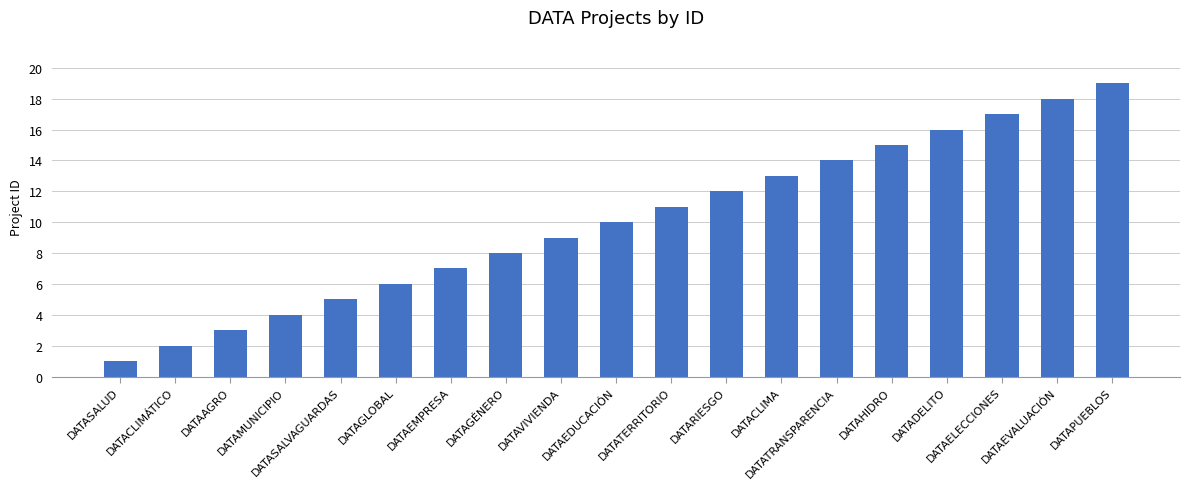

Which label corresponds to the largest value in the chart?

DATAPUEBLOS